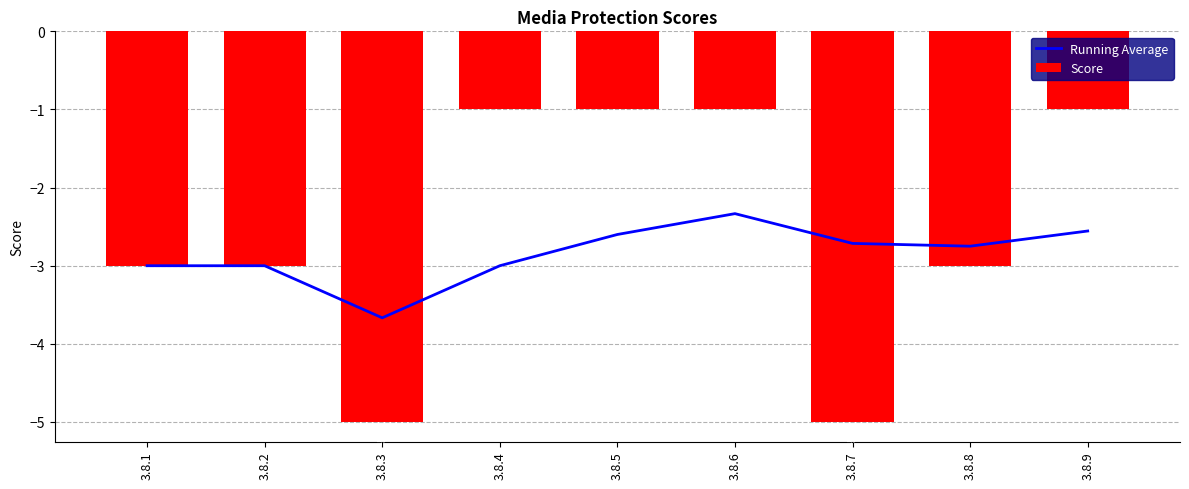

What are all the series names shown in the legend?

Running Average, Score